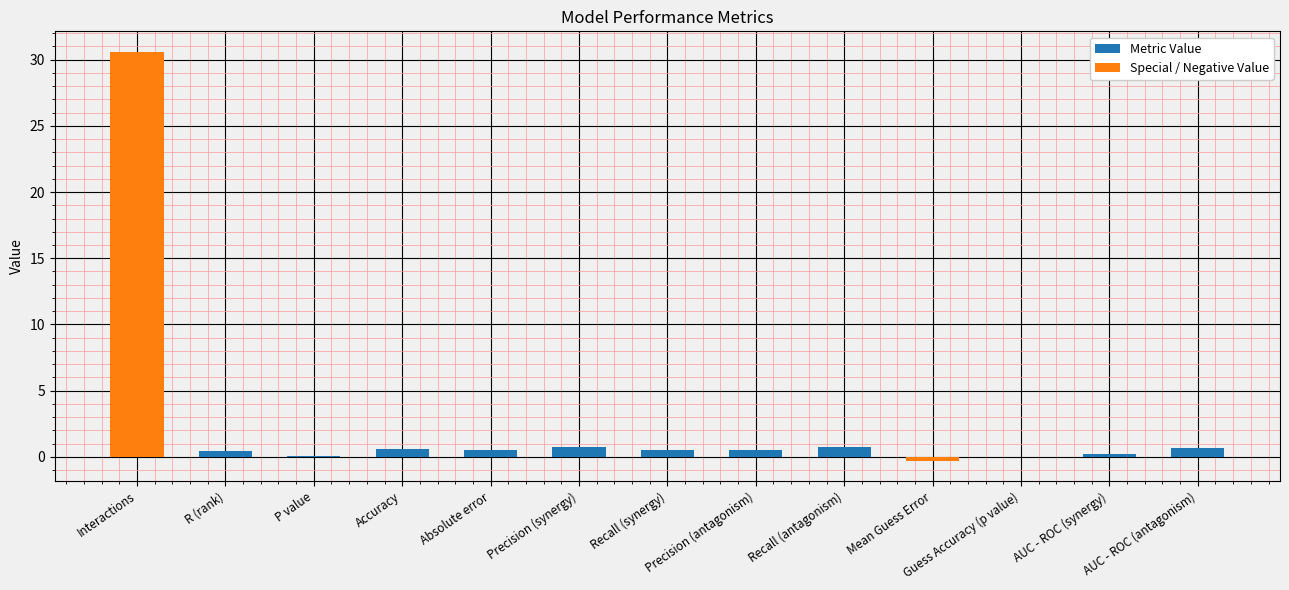

What is the difference between the values at AUC - ROC (antagonism) and Accuracy?

0.1